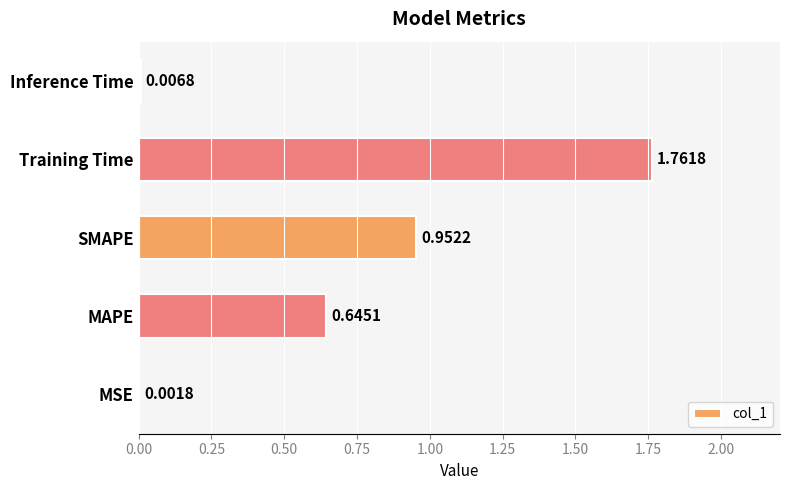

Where is the data nearest to the value 0?

MSE